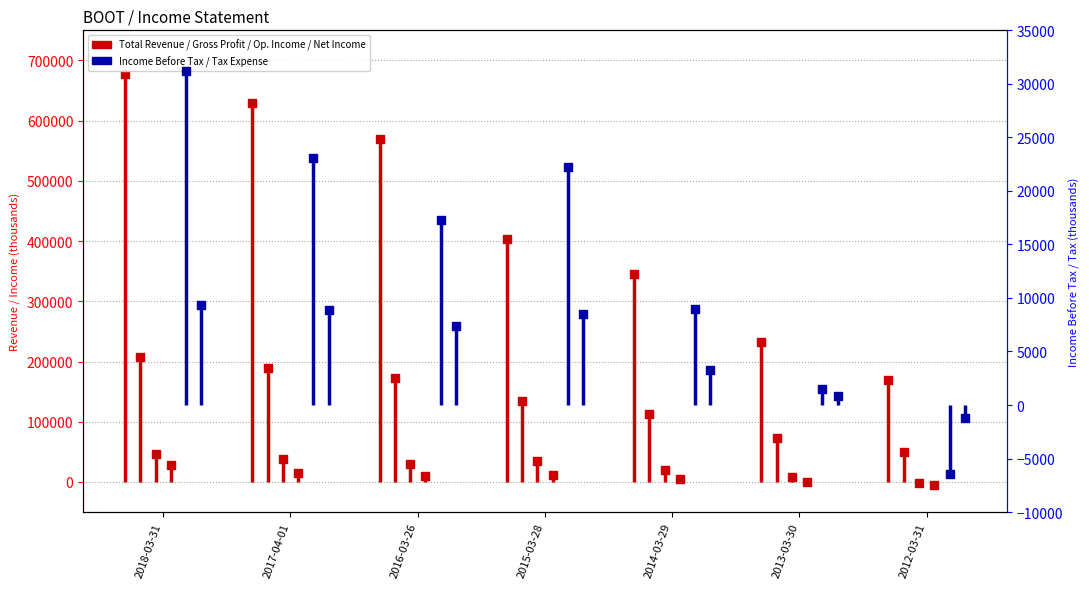

At which category is the sum across all series the highest?

2018-03-31